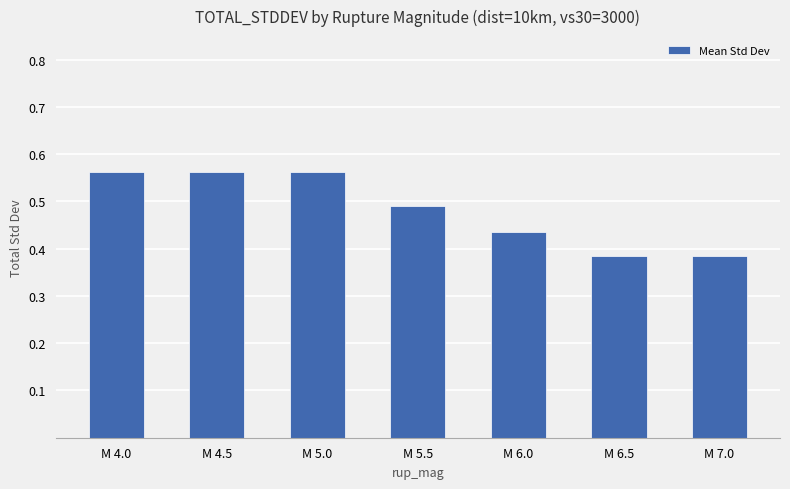

What position from the left is M 5.5?

4